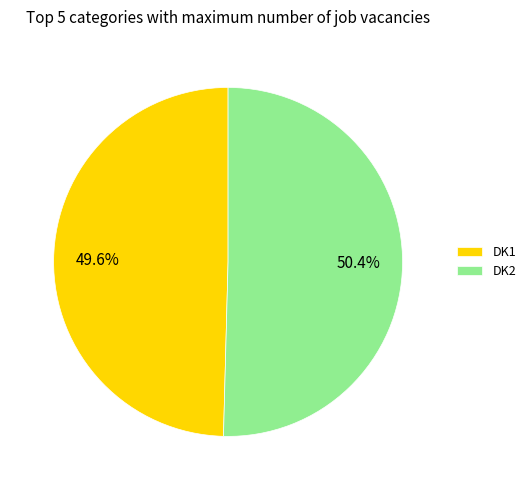

Approximately how many times larger is the value at DK1 compared to DK2?

1.0